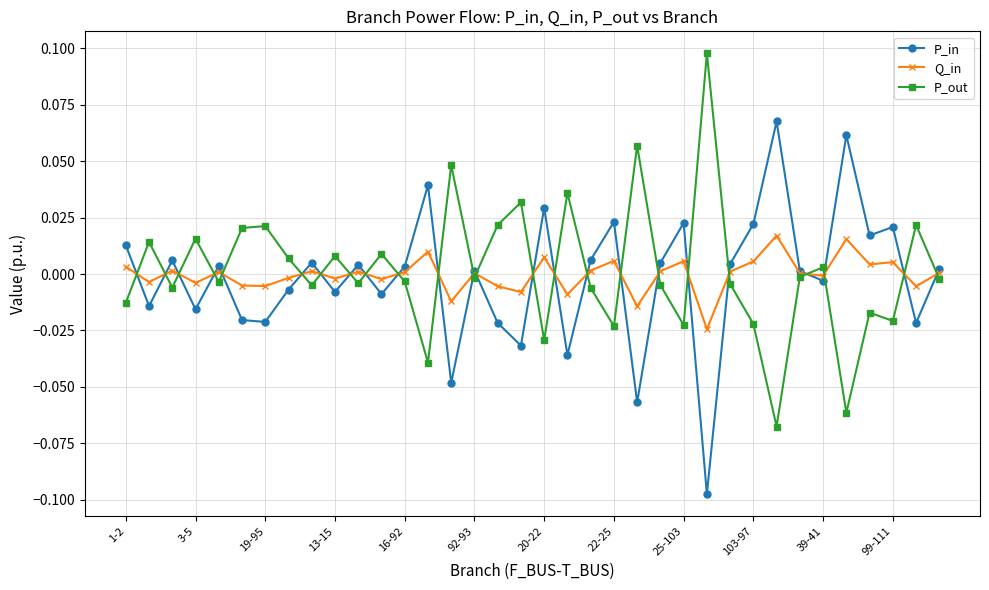

List the series in order of their peak value, highest first.

P_out, P_in, Q_in